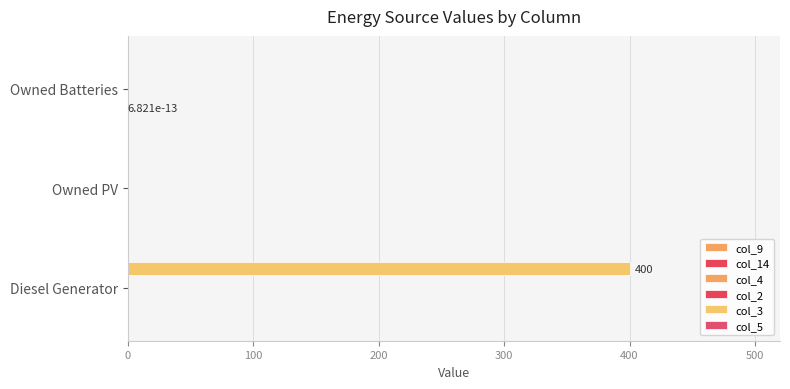

Which series has the largest total across all categories?

col_3